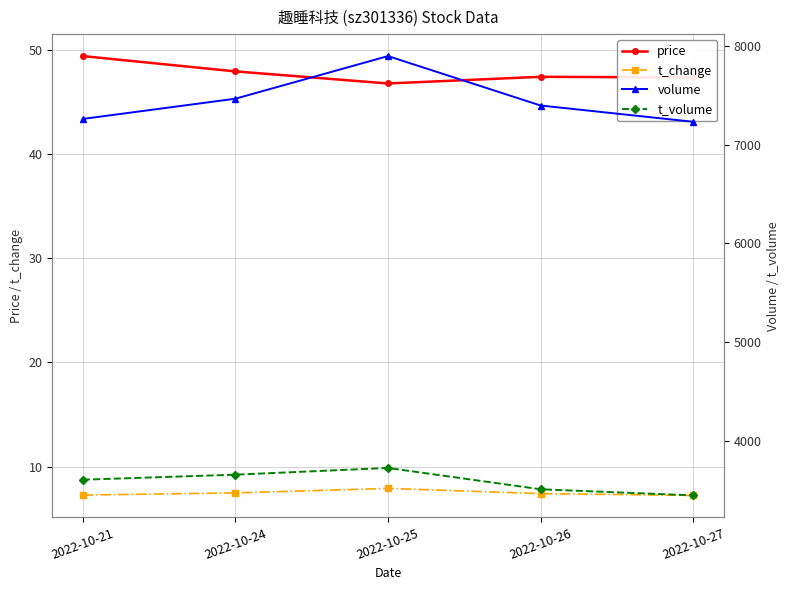

What is the approximate value of volume at 2022-10-27?

7232.0